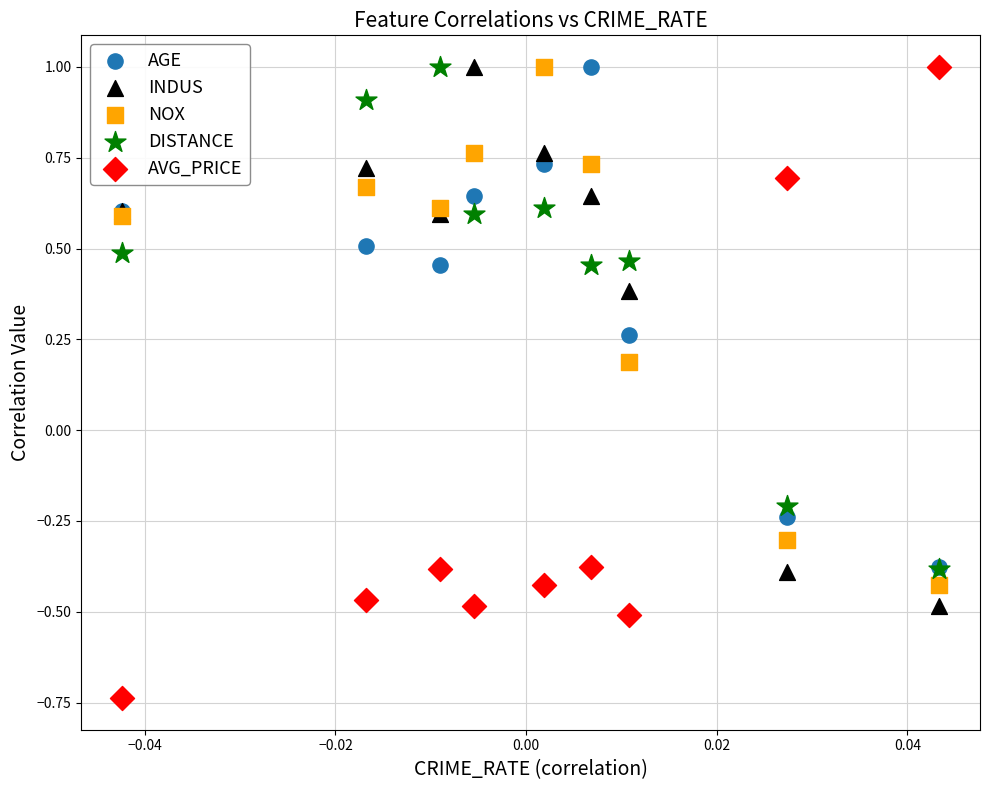

What are all the series names shown in the legend?

AGE, INDUS, NOX, DISTANCE, AVG_PRICE